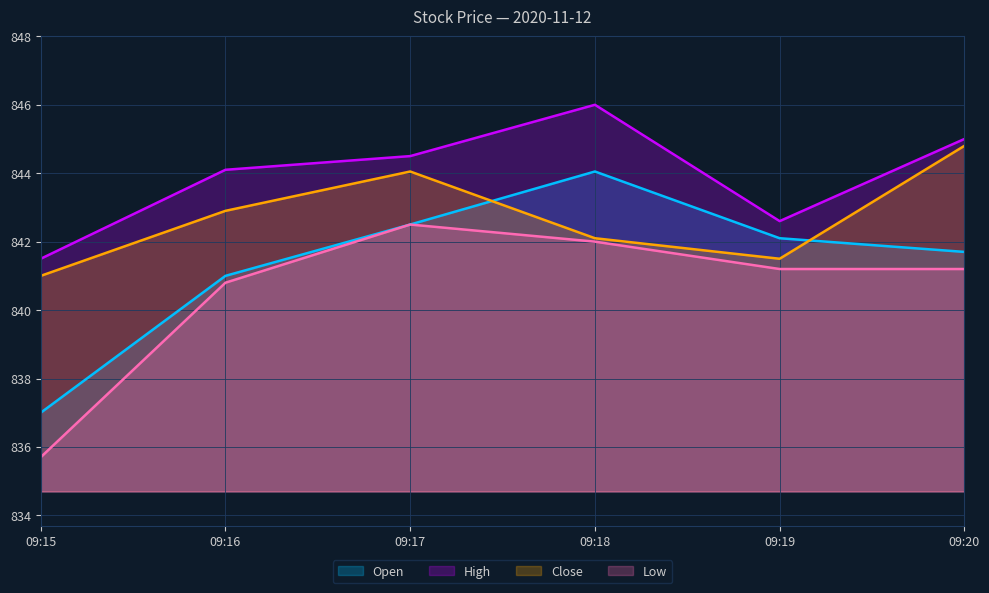

At which label does Open reach its minimum?

09:15